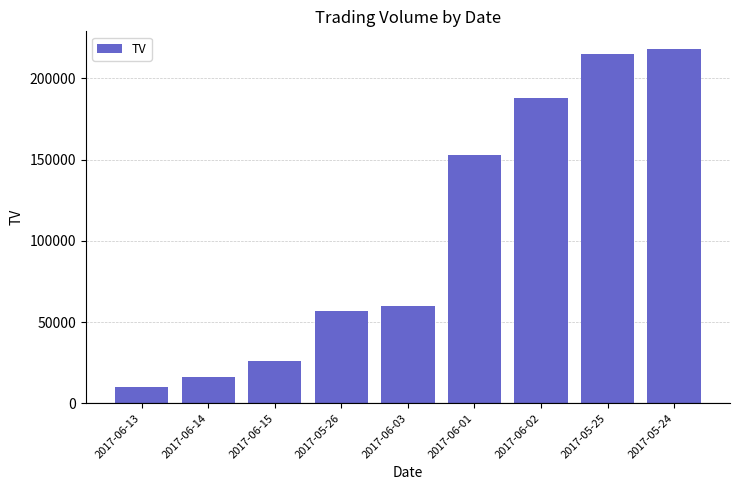

What is the average value?

104778